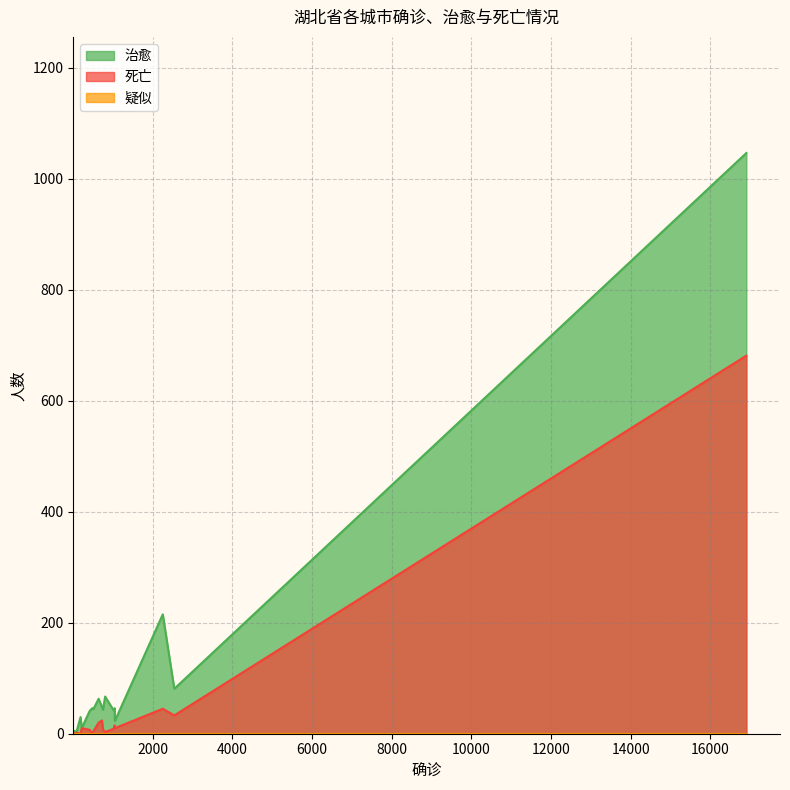

Reading right to left, what are all the values shown in this chart?

治愈: 神农架林区=6	潜江=3	恩施州=30	天门=10	仙桃=41	十堰=46	咸宁=44	荆门=63	鄂州=48	宜昌=43	黄石=67	襄阳=42	荆州=46	随州=23	黄冈=215	孝感=81	武汉=1046
死亡: 神农架林区=0	潜江=2	恩施州=0	天门=10	仙桃=7	十堰=0	咸宁=4	荆门=20	鄂州=24	宜昌=8	黄石=3	襄阳=9	荆州=15	随州=10	黄冈=45	孝感=33	武汉=681
疑似: 神农架林区=0	潜江=0	恩施州=0	天门=0	仙桃=0	十堰=0	咸宁=0	荆门=0	鄂州=0	宜昌=0	黄石=0	襄阳=0	荆州=0	随州=0	黄冈=0	孝感=0	武汉=0